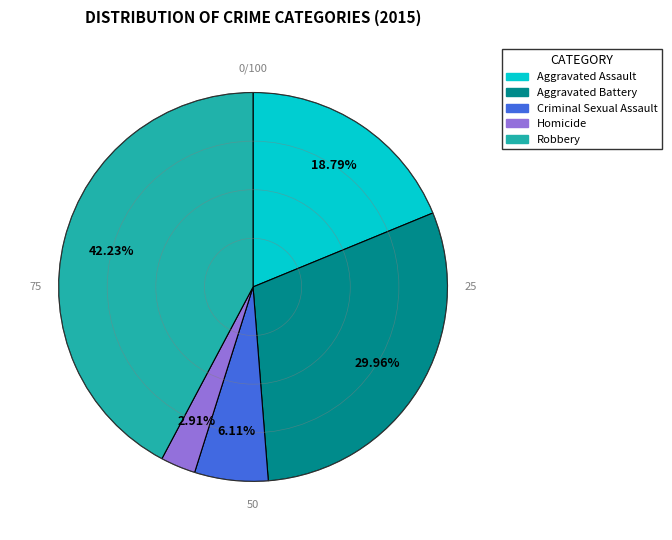

Which has a higher value, Criminal Sexual Assault or Homicide?

Criminal Sexual Assault